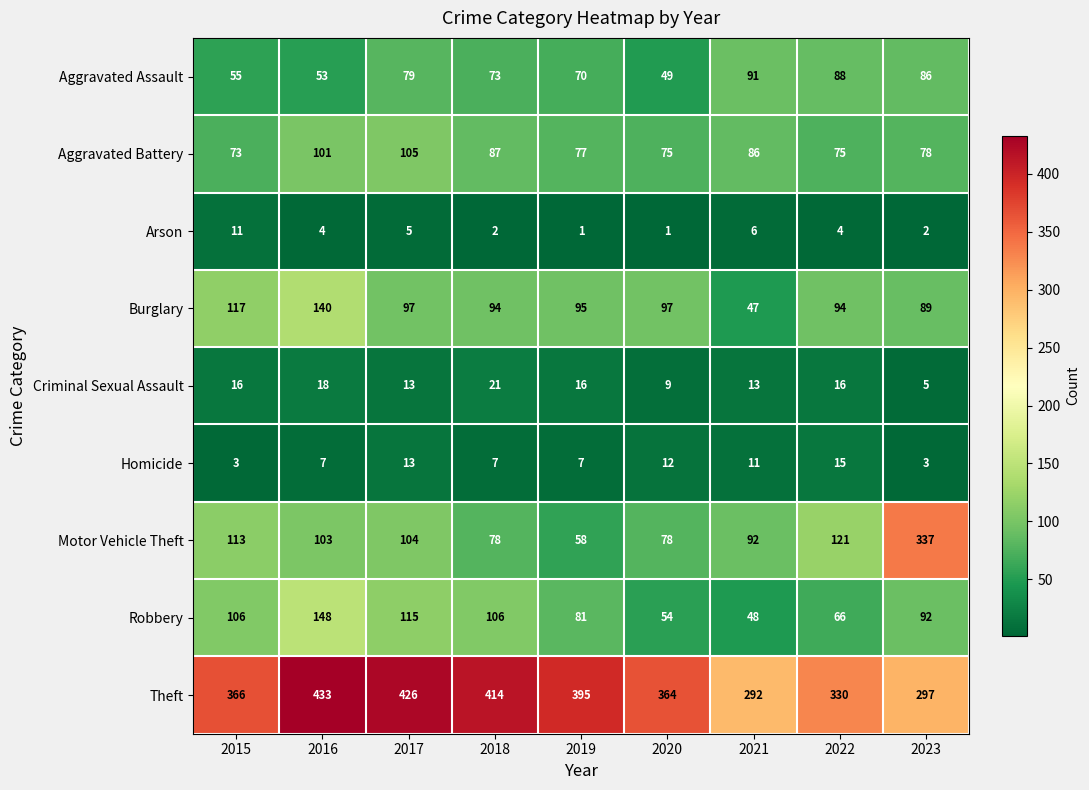

At which category is the sum across all series the highest?

2016